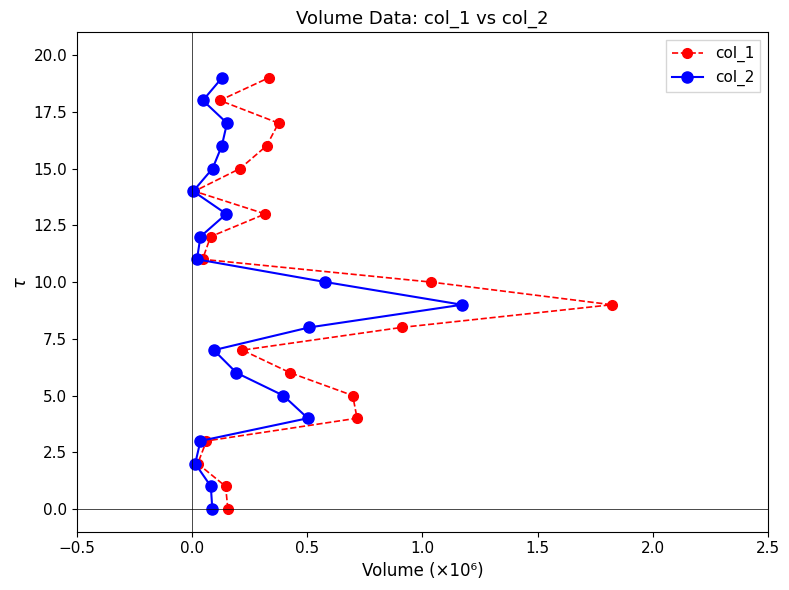

What is the sum of all col_1 values?

190